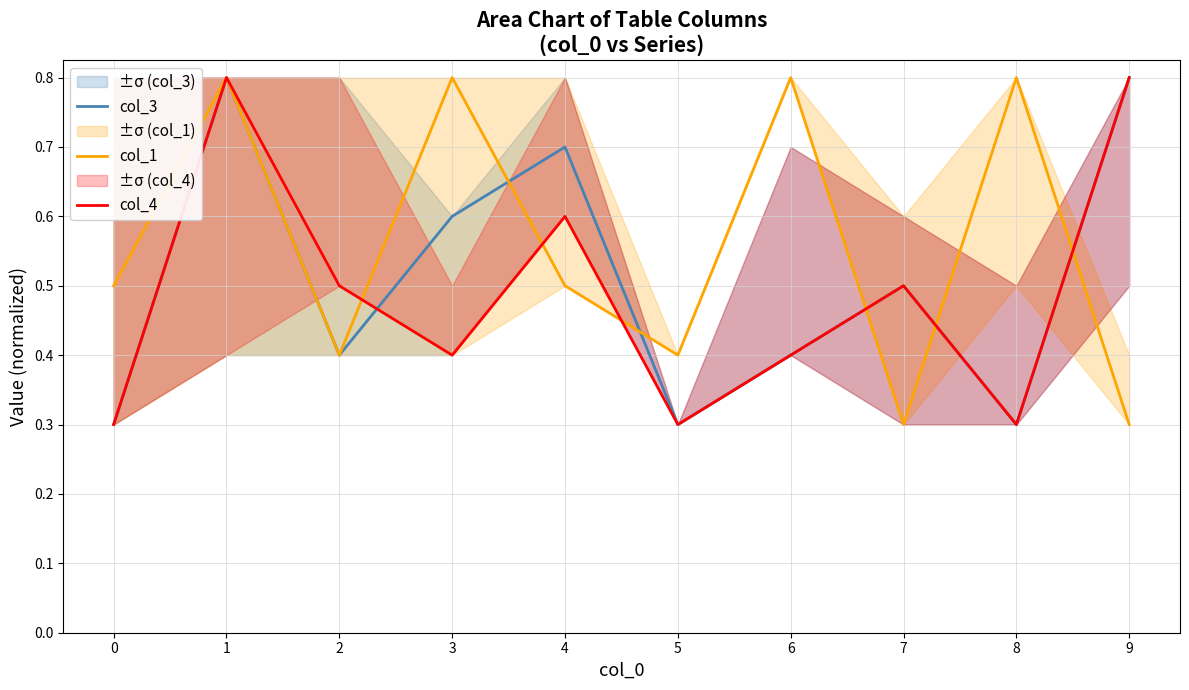

What is the value of the col_3 point at the 4th from the left?

0.6